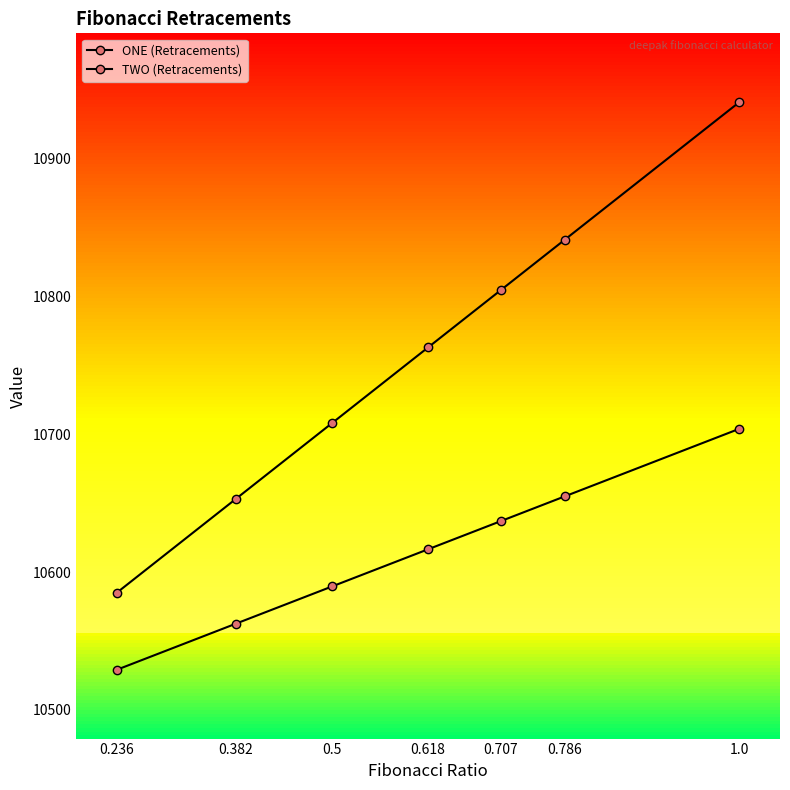

Between 0.236 and 0.707, which series saw the biggest shift?

ONE (Retracements)